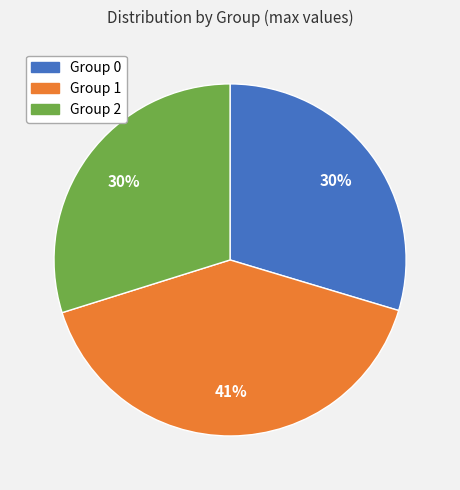

To the nearest percent, what is the average slice percentage?

33%